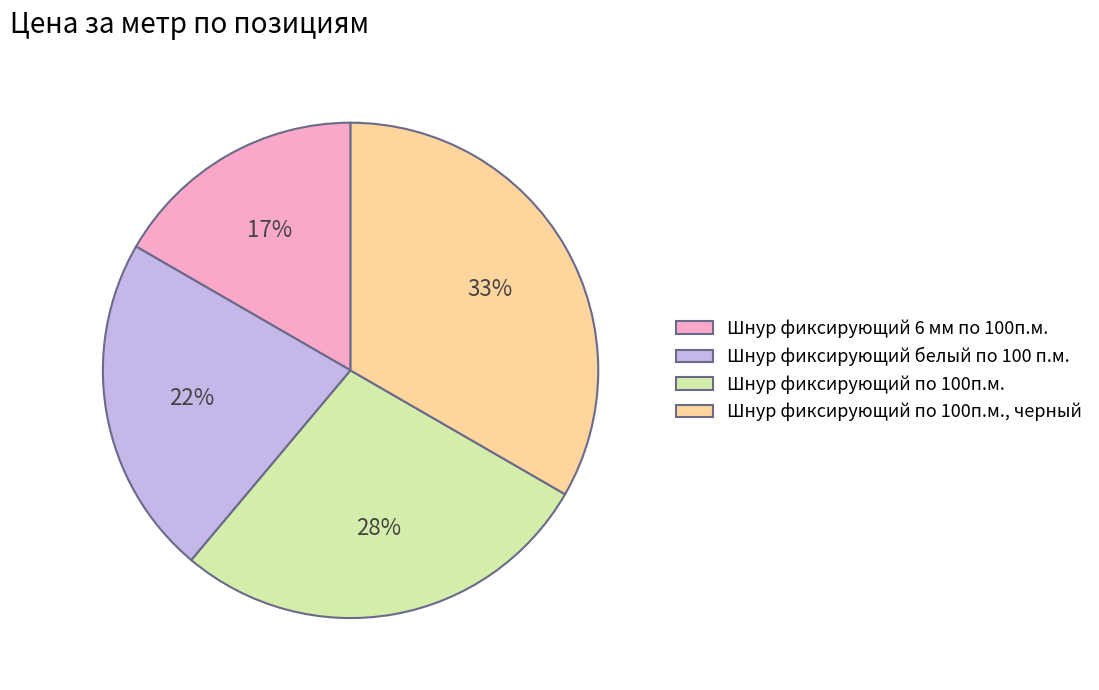

Is Шнур фиксирующий белый по 100 п.м. the majority of the pie?

No